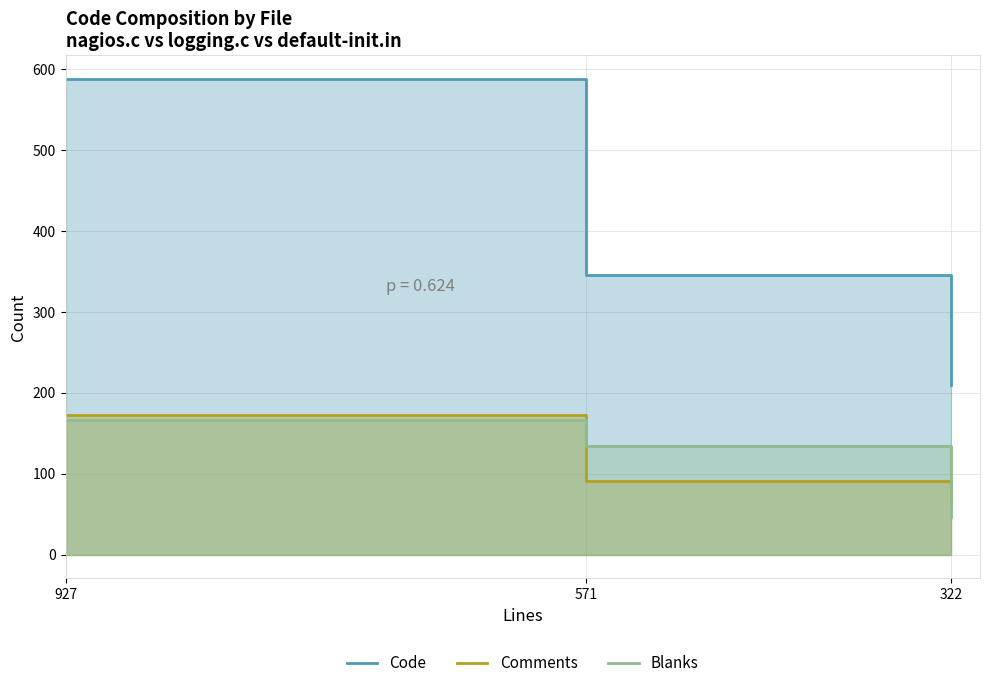

What is the total value across all series at 322?

322